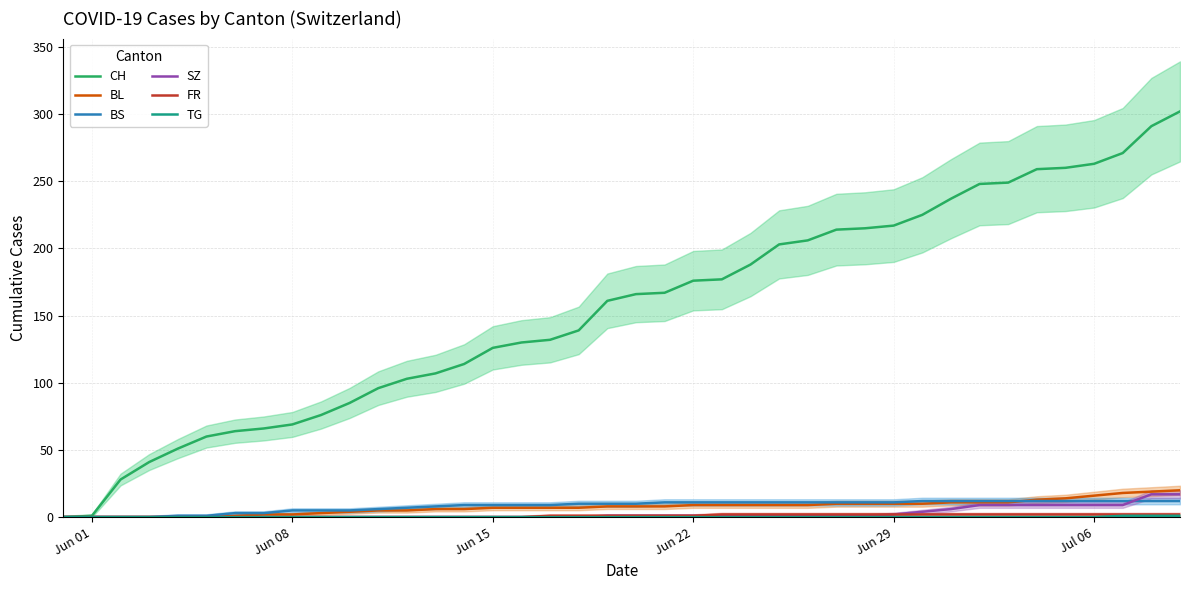

Rank the series by their maximum value, from lowest to highest.

TG, FR, BS, SZ, BL, CH